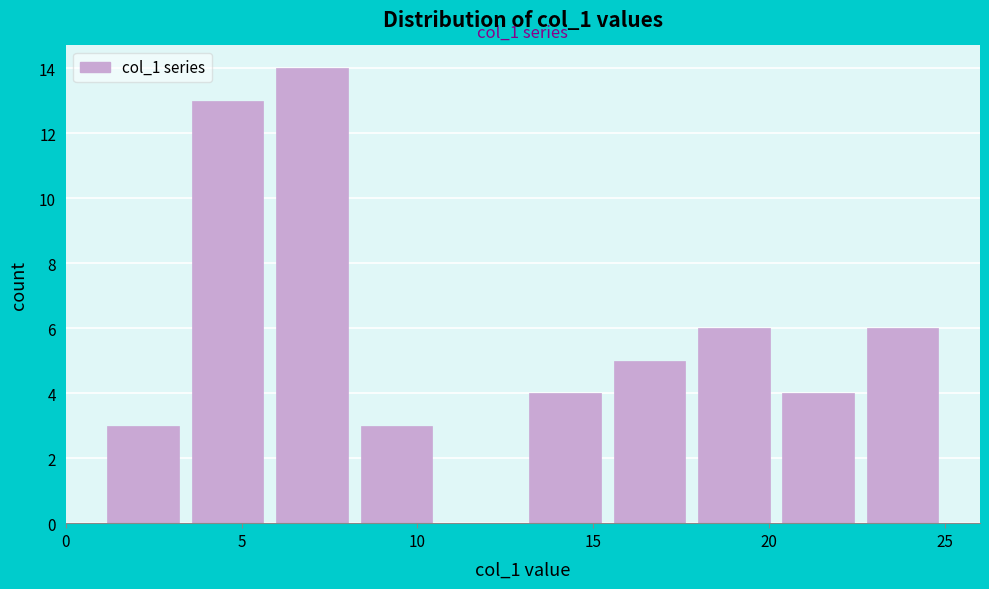

Which range on the x-axis has the tallest bar?

5.8 to 8.2